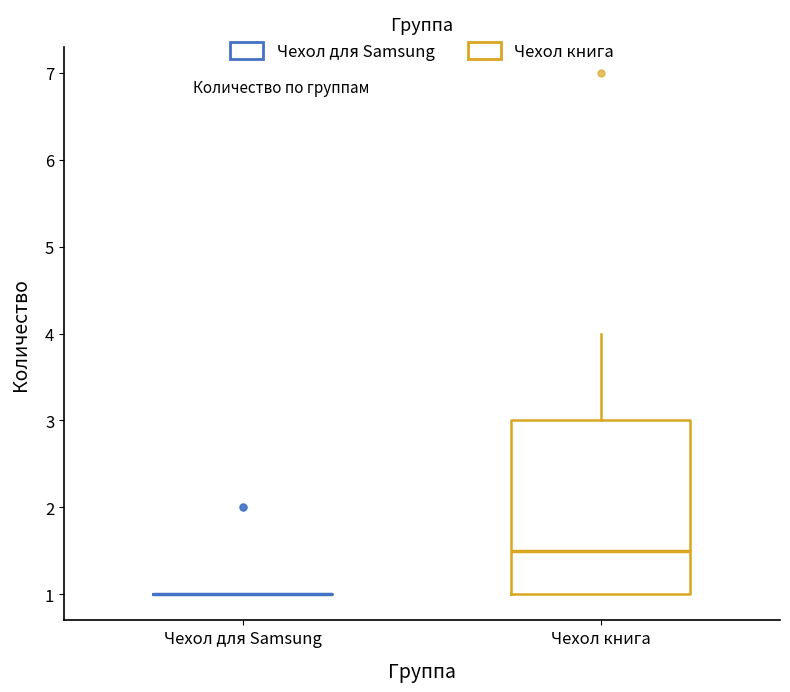

Reading left to right, read every box against the y-axis: the position of its median line, the range the box covers, and the ends of its whiskers. The values are not printed on the chart, so give them approximately, as read against the axis.

Чехол для Samsung: box collapsed to a line at 1.0, whiskers 1.0 to 1.0
Чехол книга: median 1.5, box 1.0 to 3.0, whiskers 1.0 to 4.0